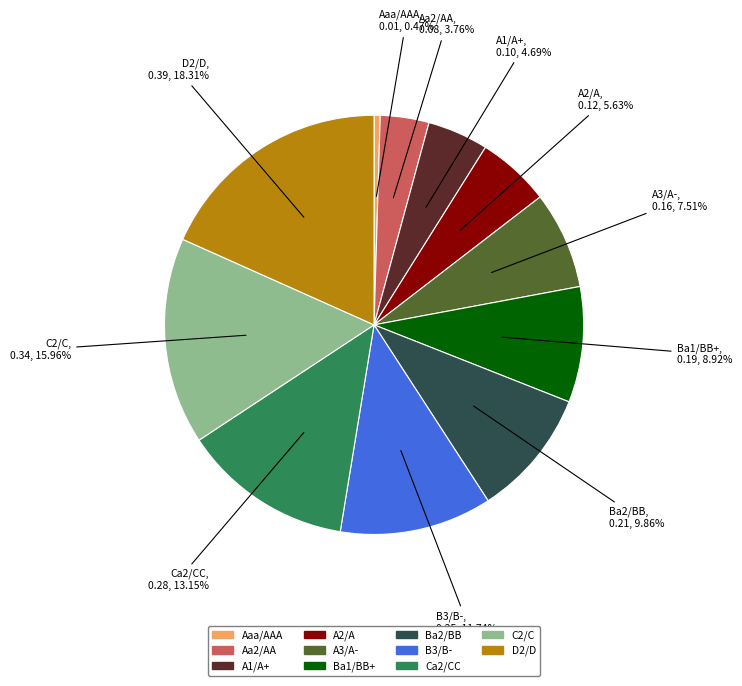

Is it true that Ba2/BB is 3% of the pie?

False